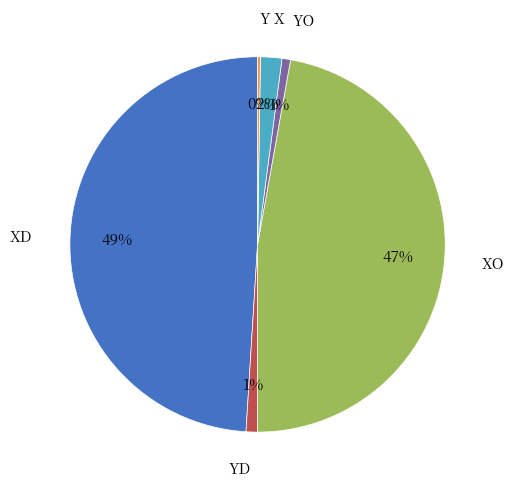

Which has a higher value, XD or XO?

XD